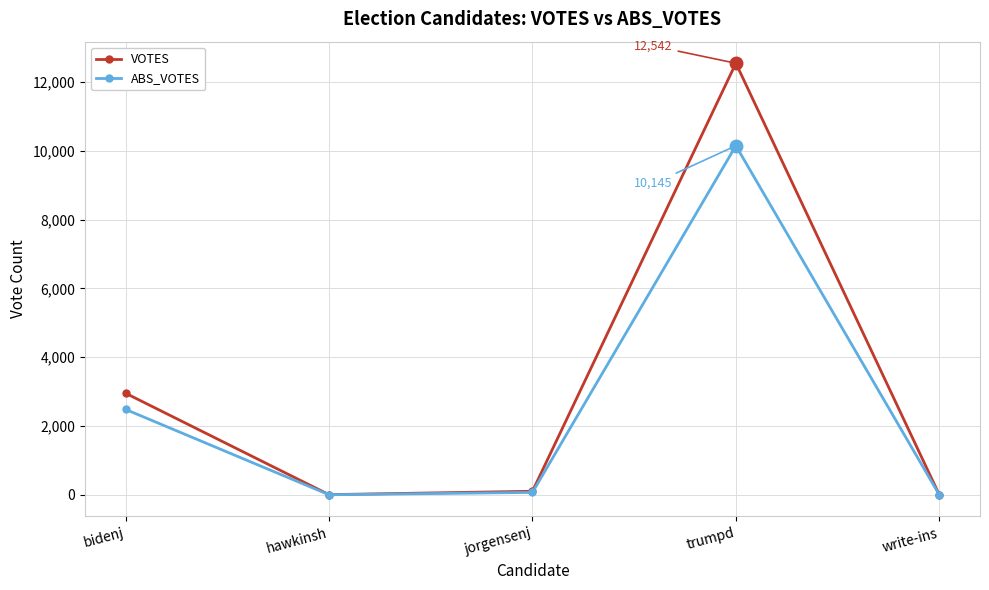

What is the label of the 4th point from the right?

hawkinsh